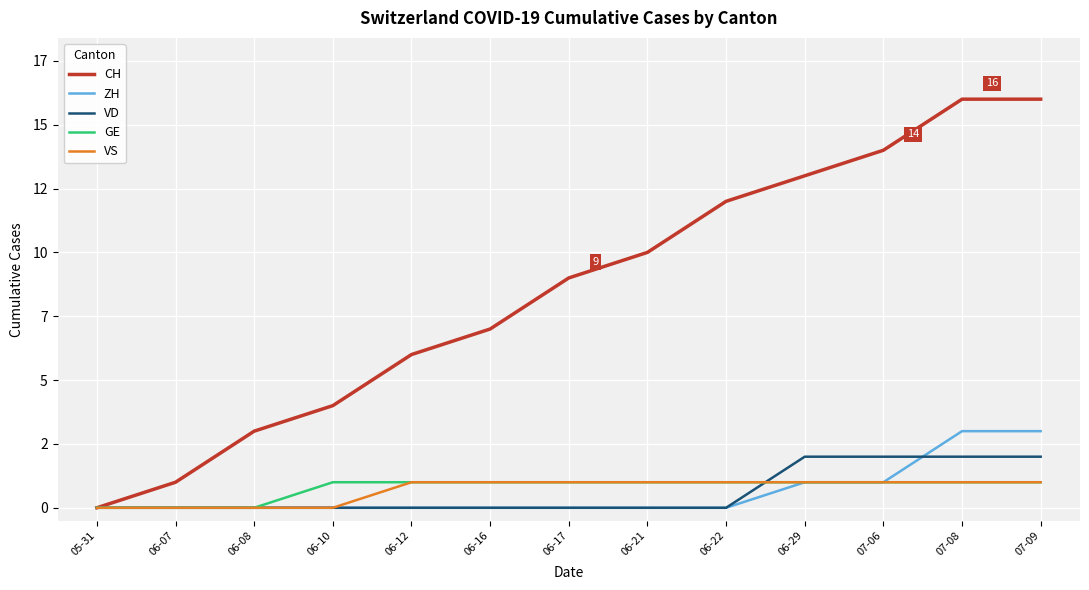

Which category has the highest value in the VS series?

06-12